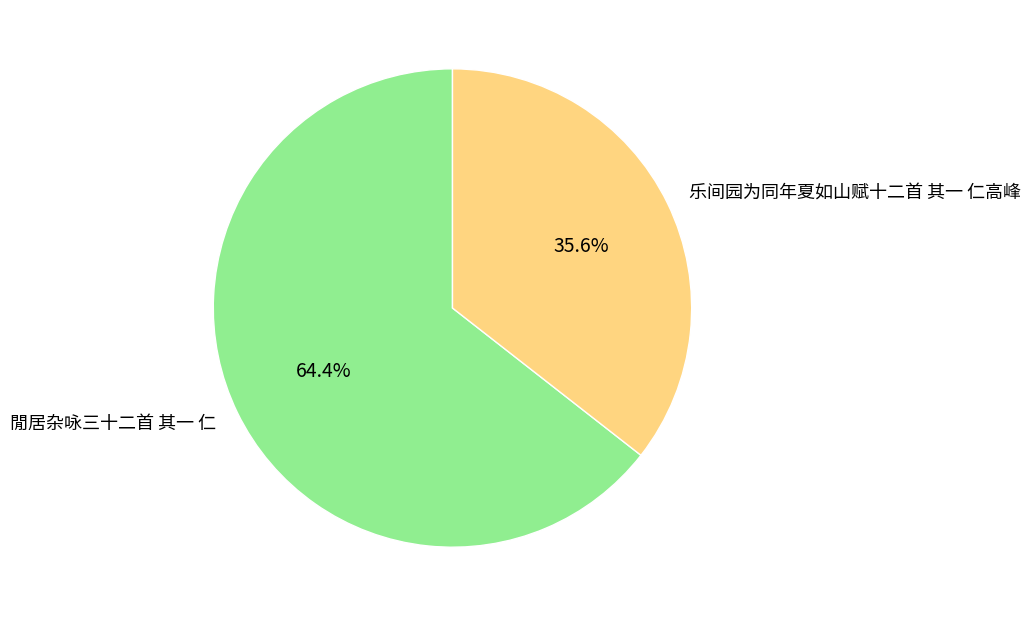

Which slice is the largest?

閒居杂咏三十二首 其一 仁